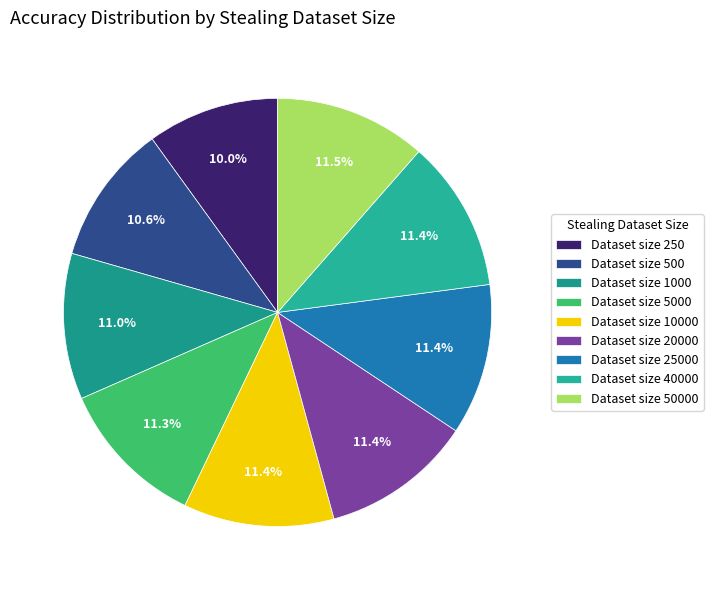

To the nearest percent, what is the average slice percentage?

11%